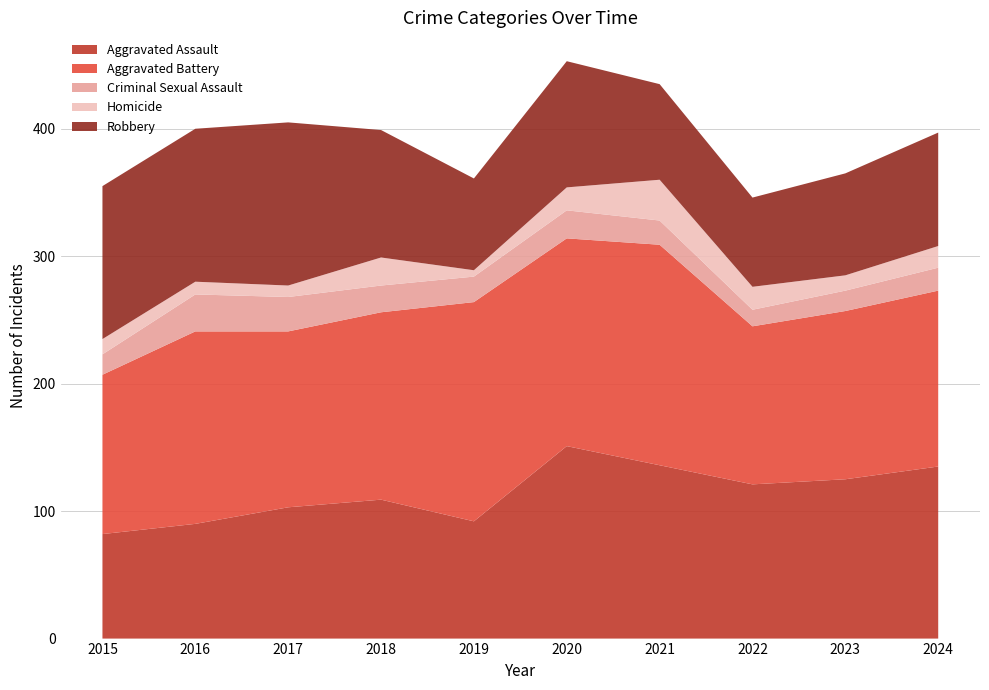

Reading left to right, transcribe all the data shown in this chart.

Aggravated Assault: 82	90	103	109	92	151	136	121	125	135
Aggravated Battery: 125	151	138	147	172	163	173	124	132	138
Criminal Sexual Assault: 16	29	27	21	20	22	19	13	16	18
Homicide: 12	10	9	22	5	18	32	18	12	17
Robbery: 120	120	128	100	72	99	75	70	80	89